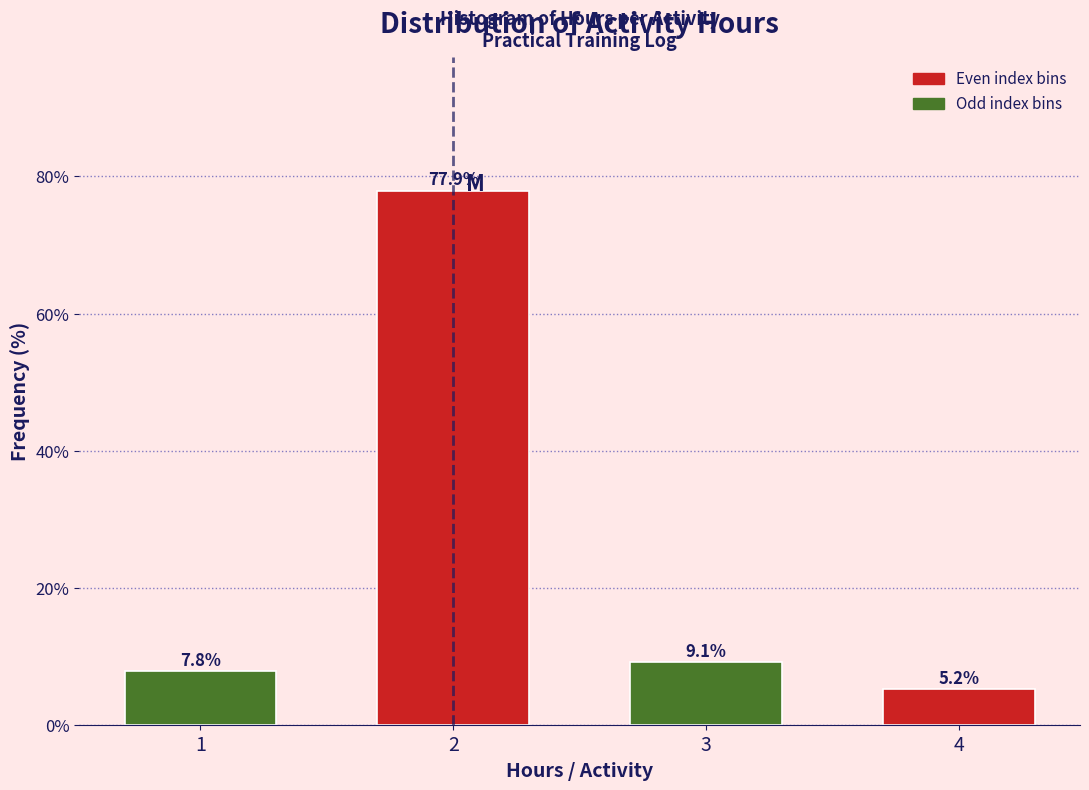

Reading left to right, extract all data points from this chart.

1=7.8	2=77.9	3=9.1	4=5.2